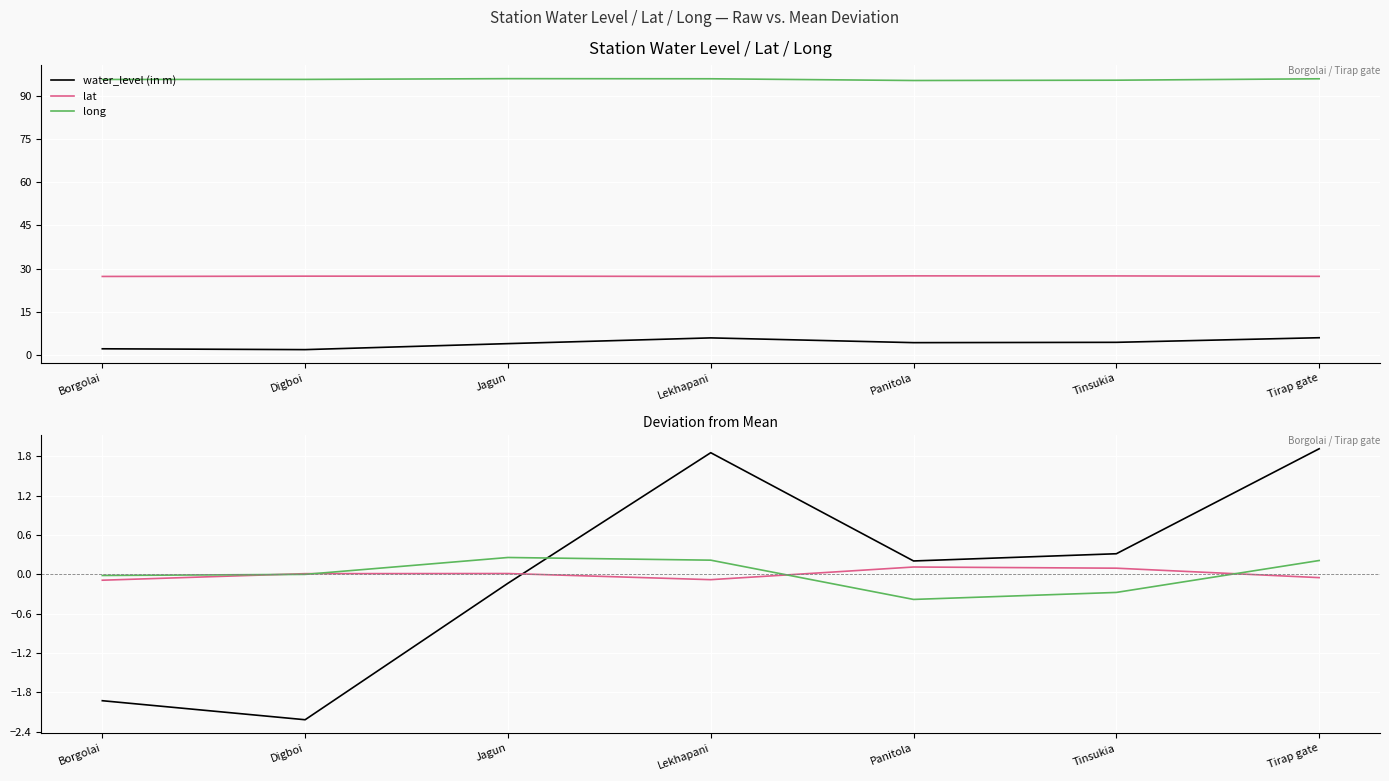

How many positive values does the lat series have?

4